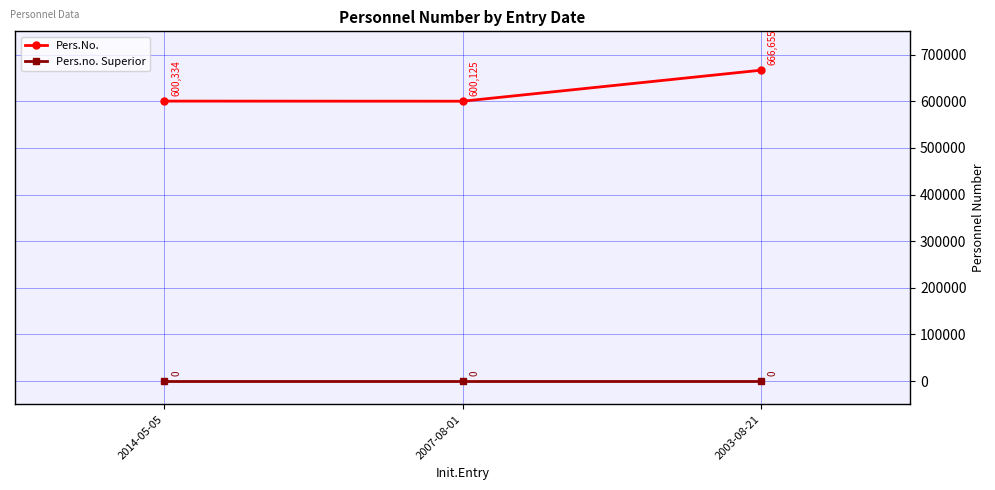

What is the value of the Pers.No. point at the 3rd from the left?

666655